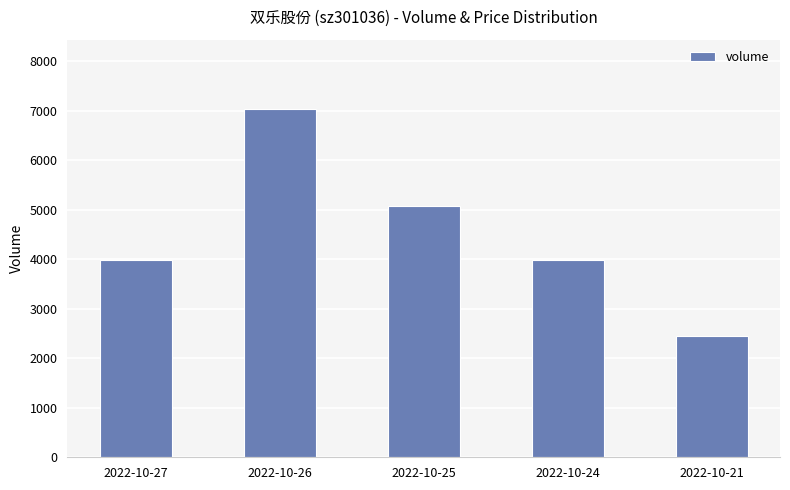

Read the value at 2022-10-24, to the nearest 100.

4000